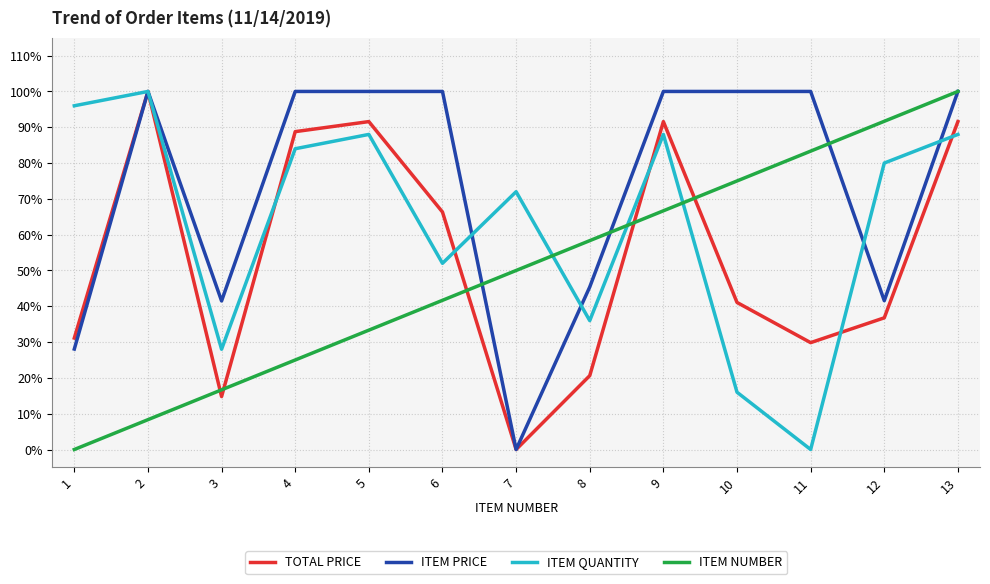

What is the average value of the ITEM PRICE series?

73.6